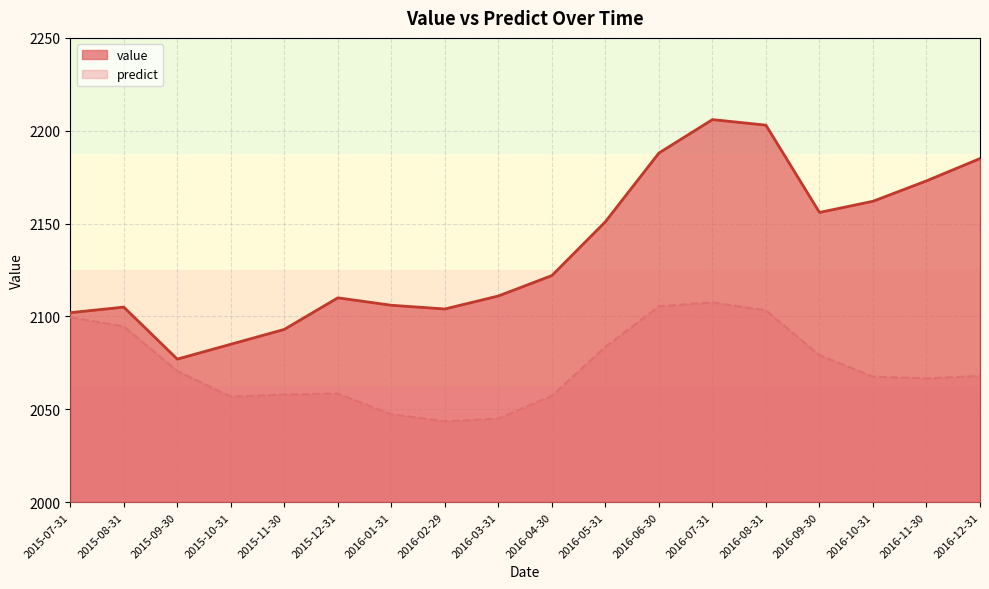

Read the value value at 2015-12-31.

2110.0